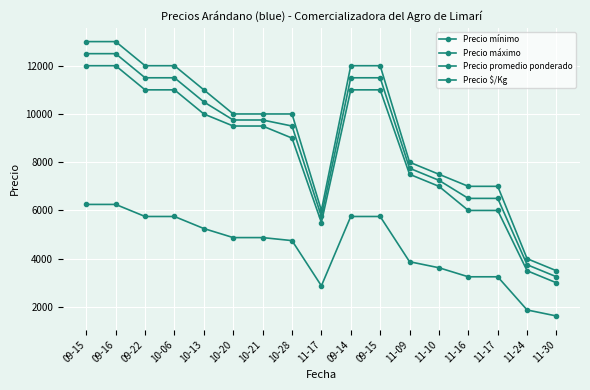

Reading right to left, transcribe all the data shown in this chart.

Precio mínimo: 3000	3500	6000	6000	7000	7500	11000	11000	5500	9000	9500	9500	10000	11000	11000	12000	12000
Precio máximo: 3500	4000	7000	7000	7500	8000	12000	12000	6000	10000	10000	10000	11000	12000	12000	13000	13000
Precio promedio ponderado: 3250	3750	6500	6500	7250	7750	11500	11500	5750	9500	9750	9750	10500	11500	11500	12500	12500
Precio $/Kg: 1625	1875	3250	3250	3625	3875	5750	5750	2875	4750	4875	4875	5250	5750	5750	6250	6250